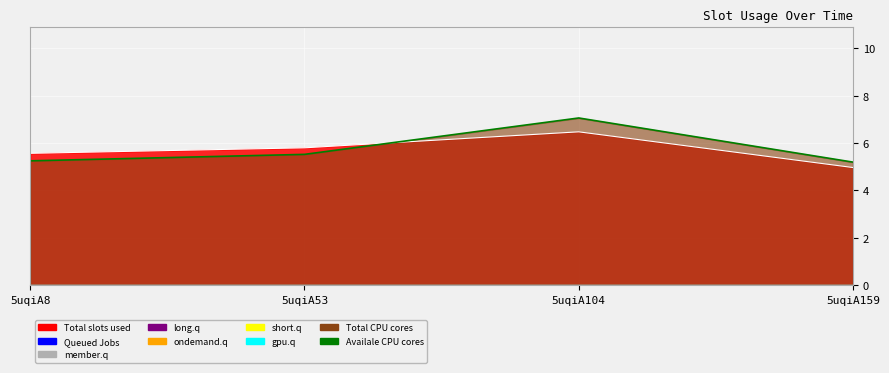

List the series in order of their peak value, highest first.

Availale CPU cores, Queued Jobs